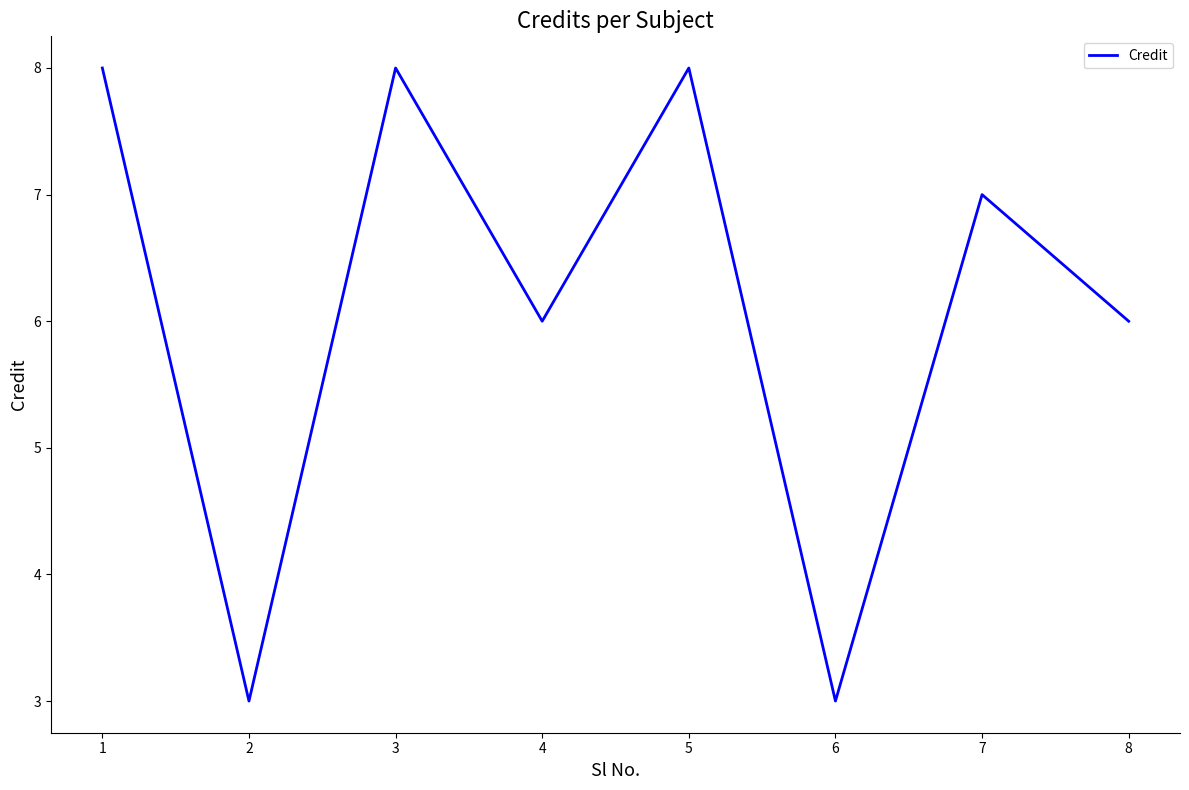

What is the difference between the maximum and minimum values?

5